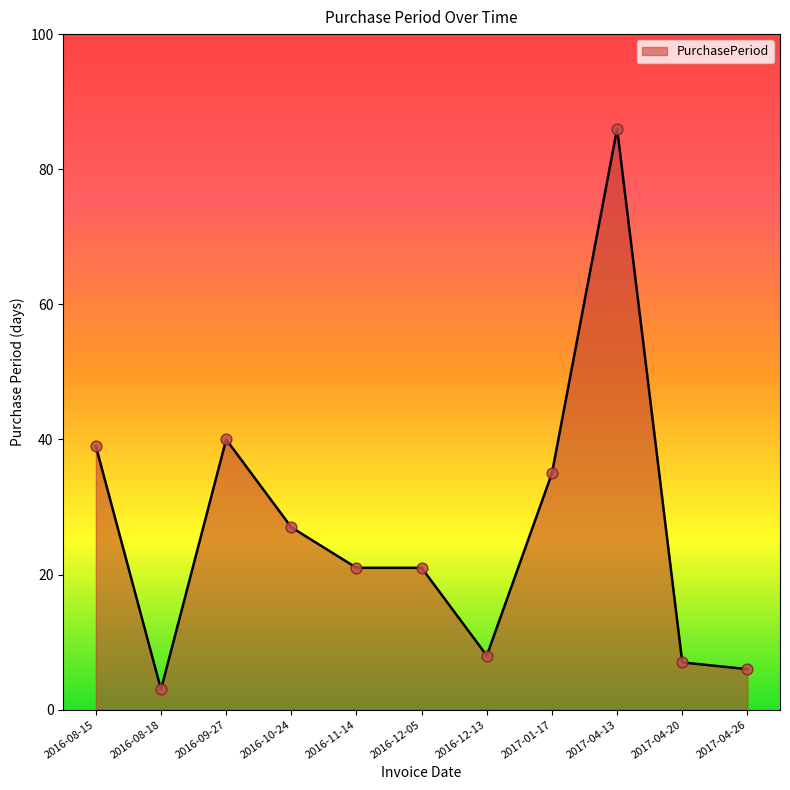

Approximately how many times larger is the value at 2016-10-24 compared to 2017-04-20?

3.9